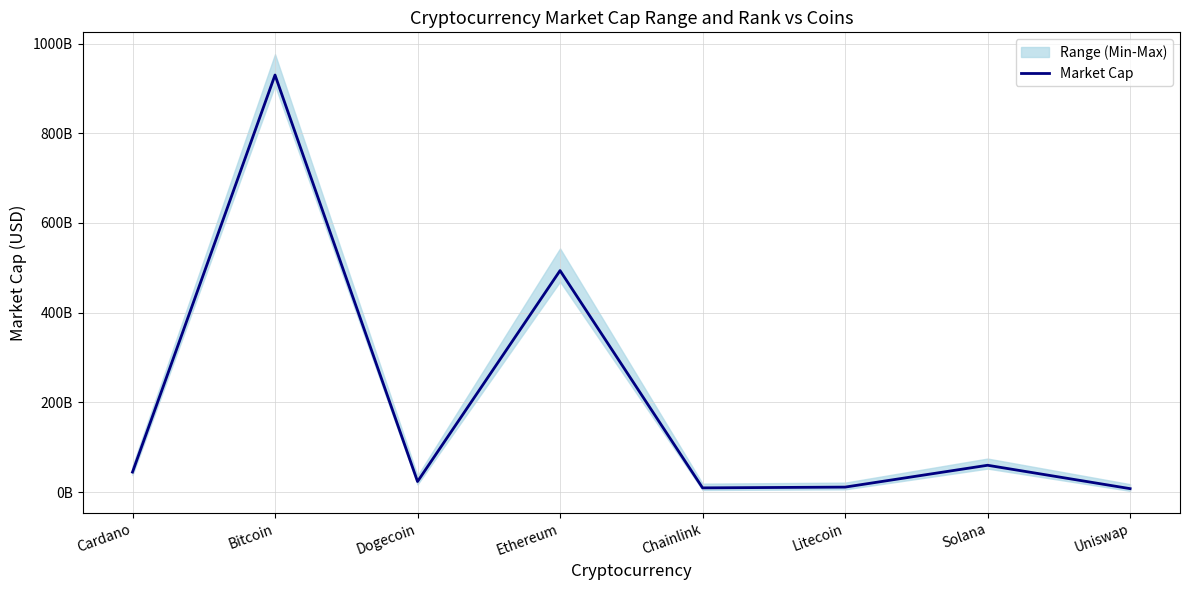

Does the chart display data point markers on the line(s)?

No